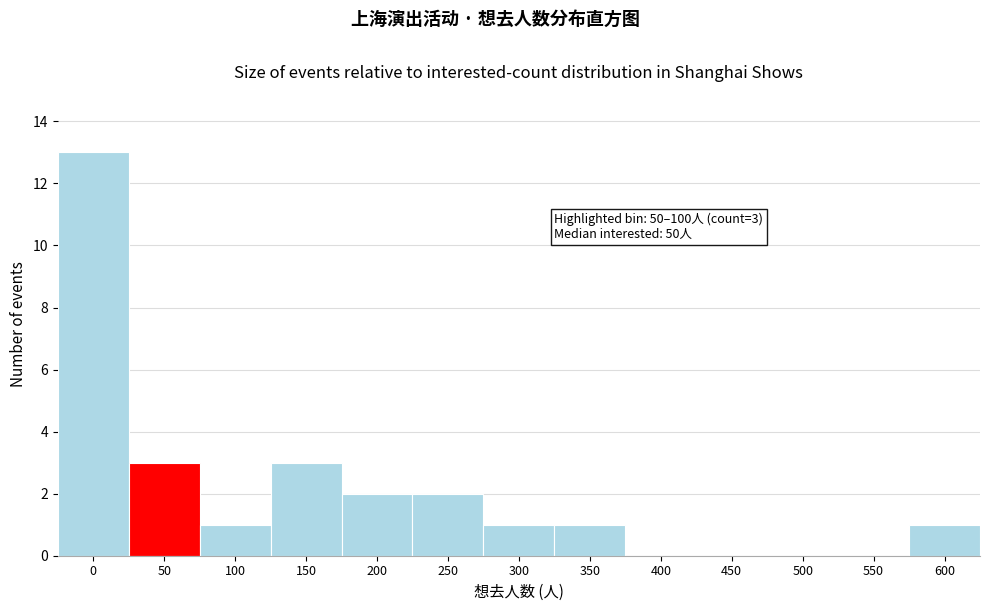

Reading left to right, list all the values displayed in this chart.

0=13	50=3	100=1	150=3	200=2	250=2	300=1	350=1	400=0	450=0	500=0	550=0	600=1